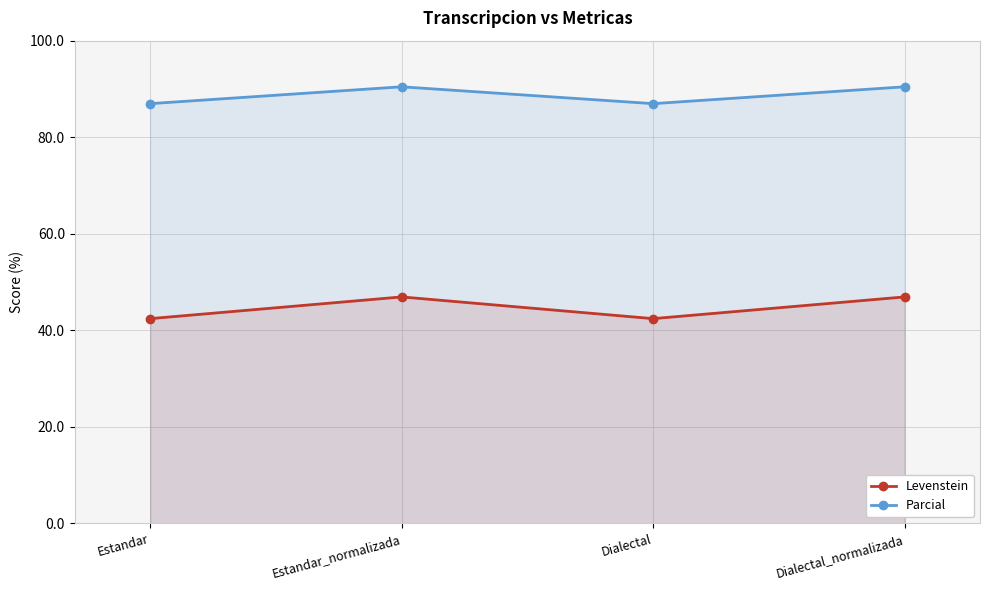

True or false: Parcial and Levenstein intersect in this chart.

False